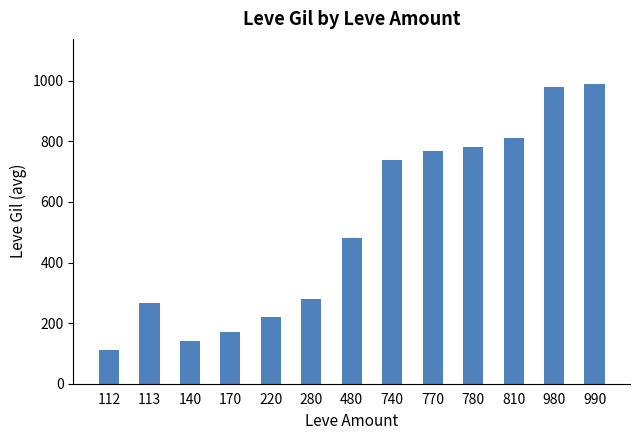

Which has a higher value, 980 or 220?

980